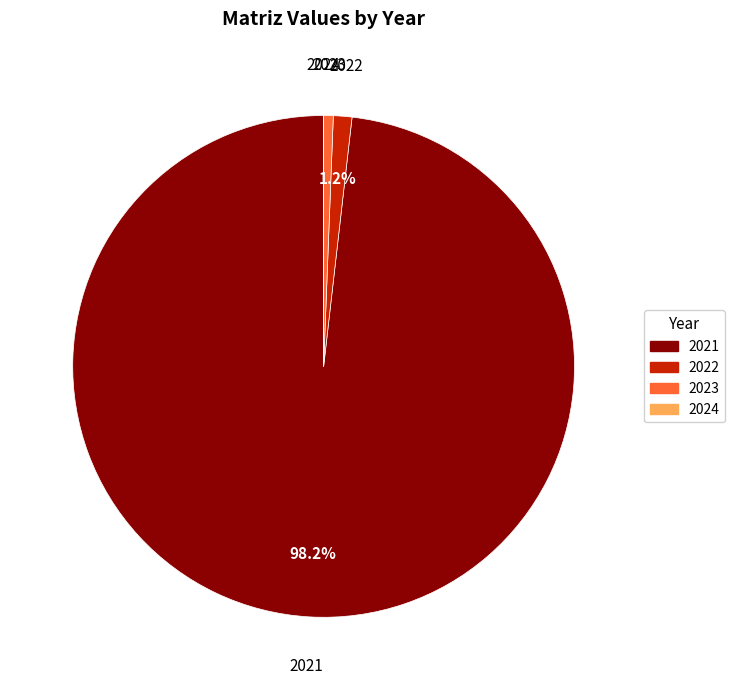

Is it true that 2022 is 1% of the pie?

True